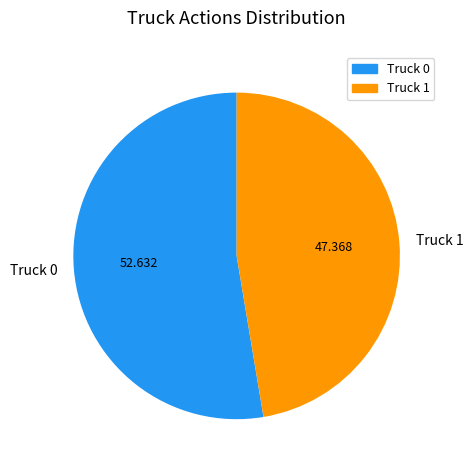

Does any single category account for the majority?

Yes